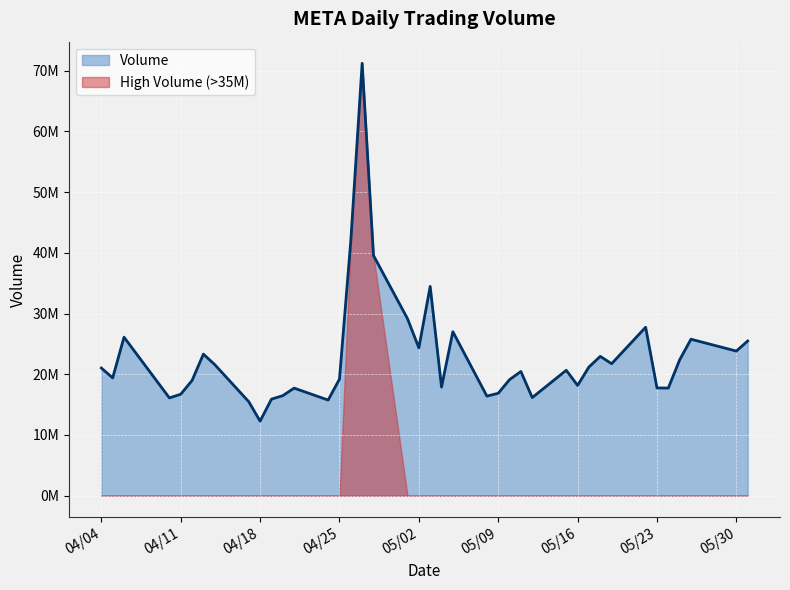

What is the smallest value displayed?

12280980